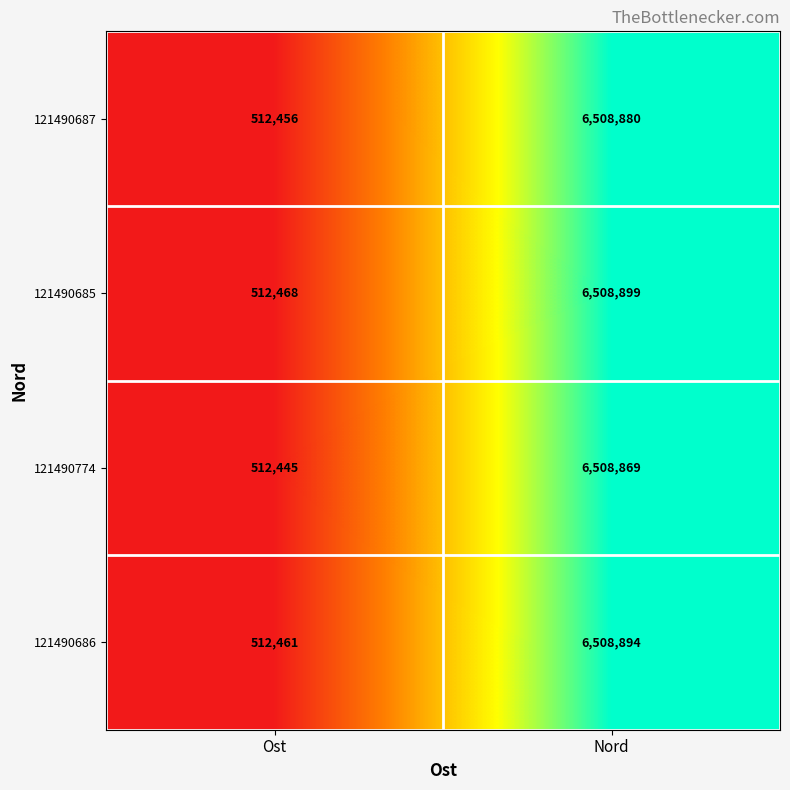

What is the sum of the 121490685 values at Ost and Nord?

7021367